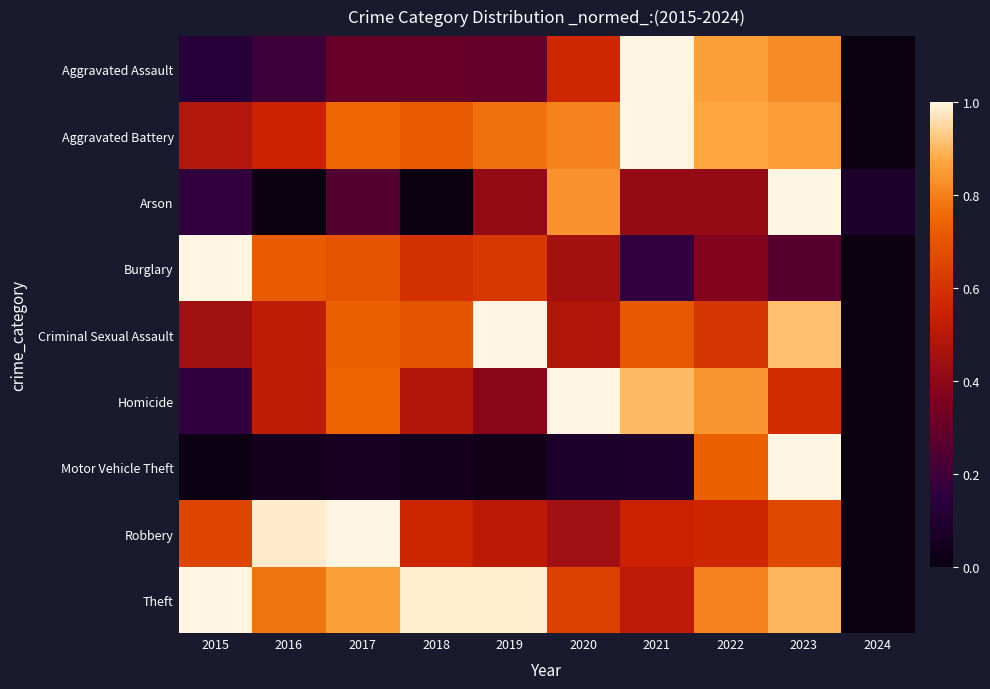

Which series changed the most between 2016 and 2018?

Robbery